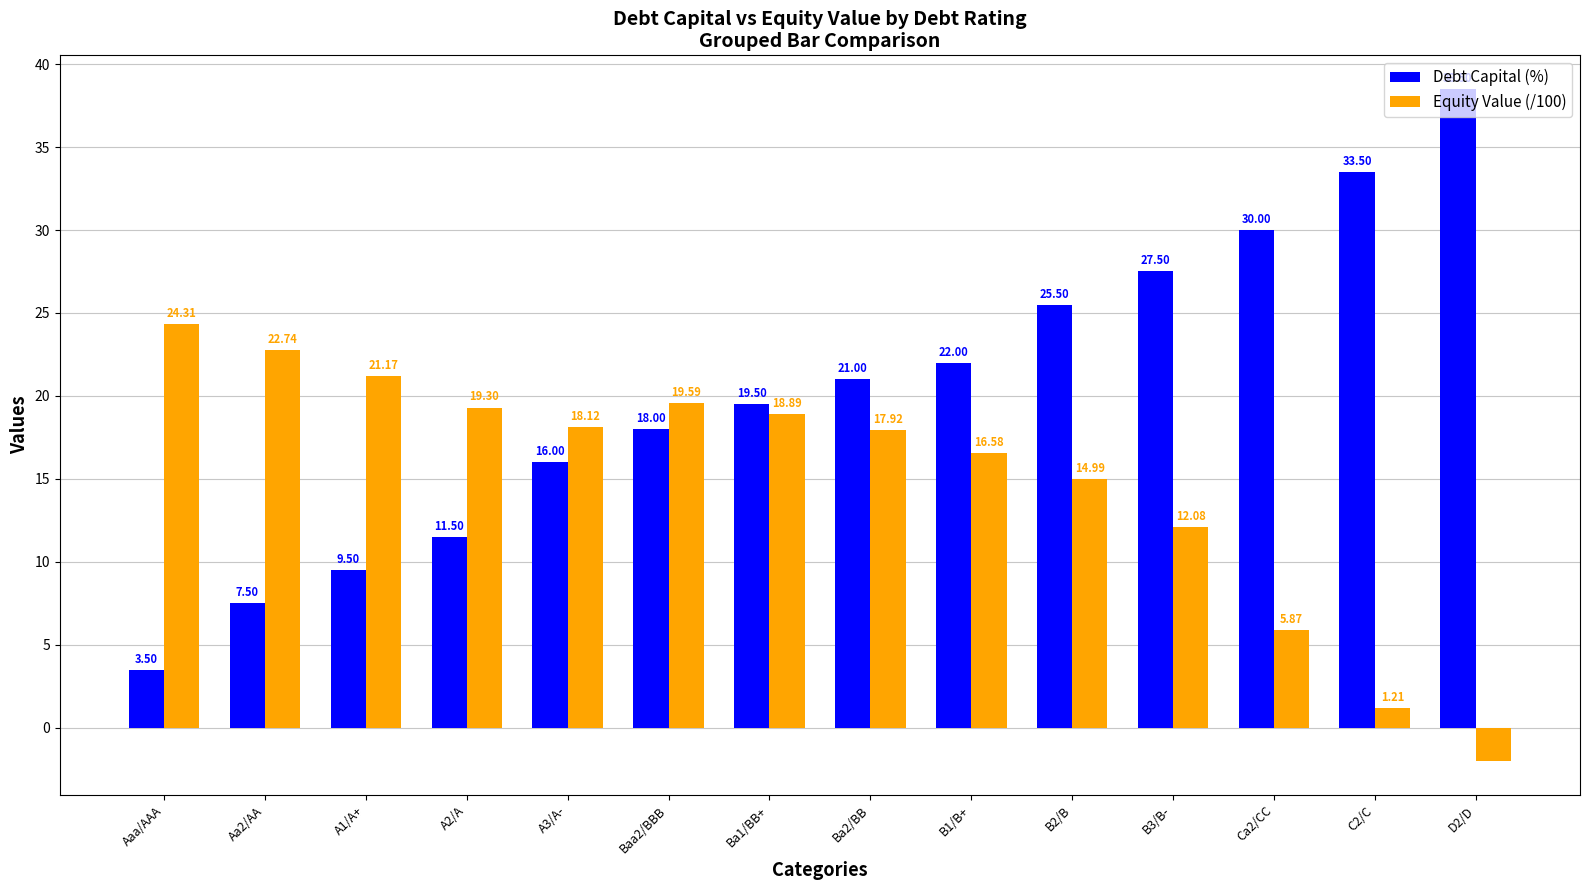

What are all the series names shown in the legend?

Debt Capital (%), Equity Value (/100)